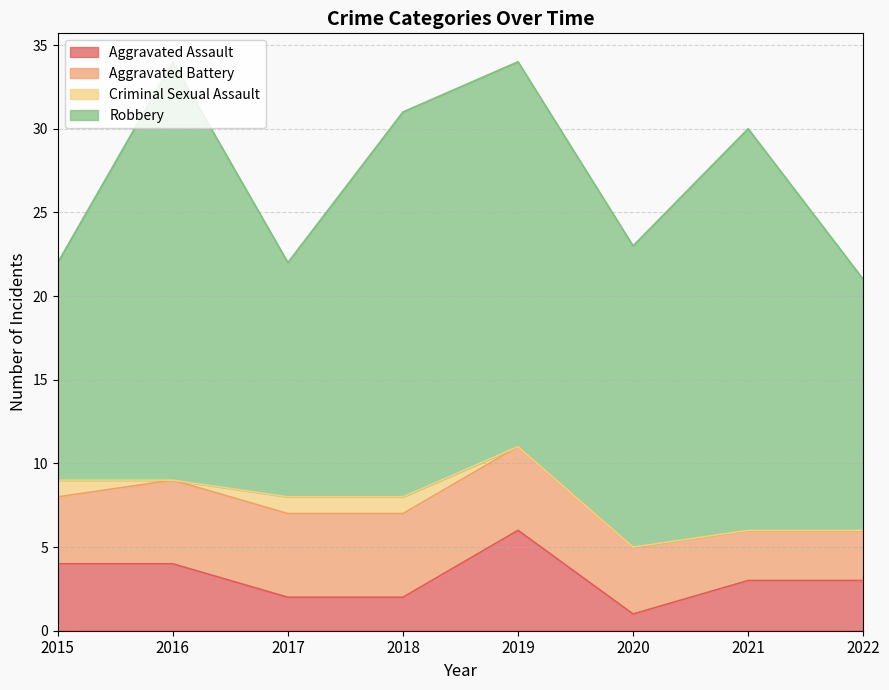

At how many categories does at least one series exceed 17?

5